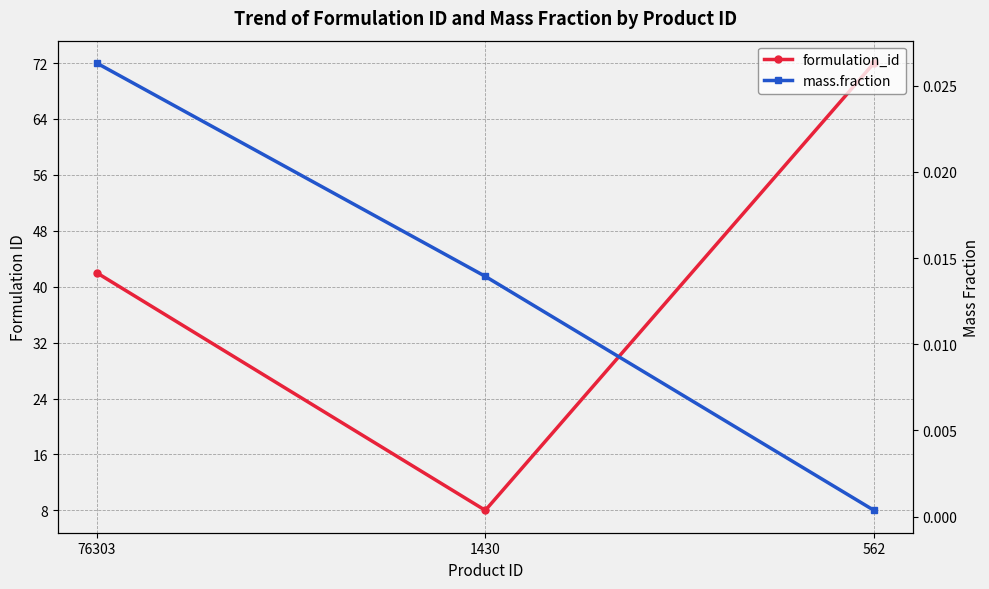

What is the spread (max minus min) of values at 1430?

8.0